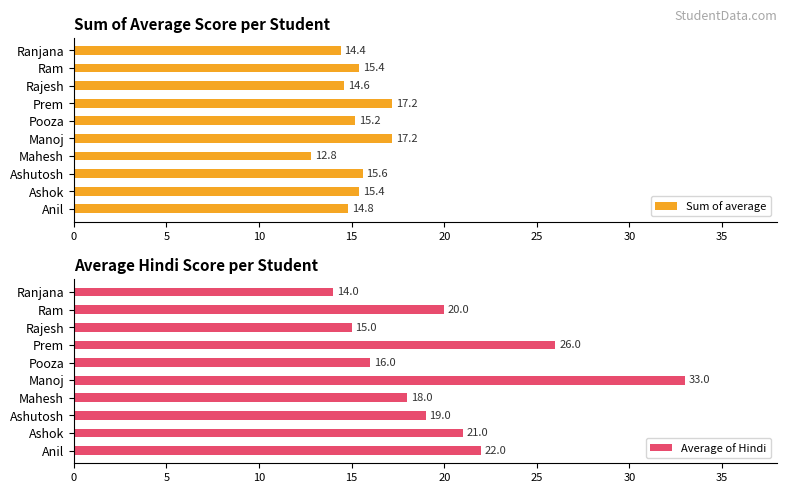

How many data points does each series have?

10